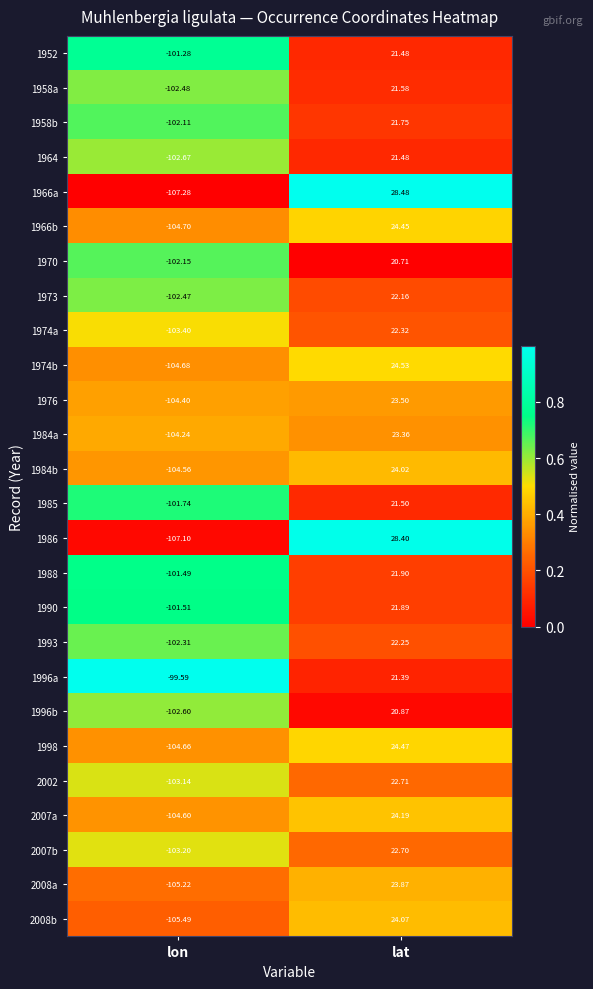

At which label does 1985 first exceed 21?

lat